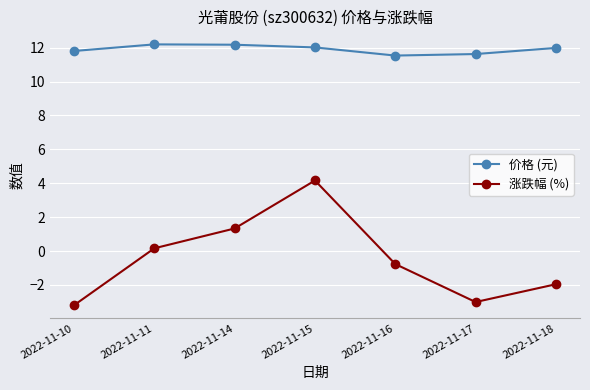

What is the maximum value for 涨跌幅 (%)?

4.2